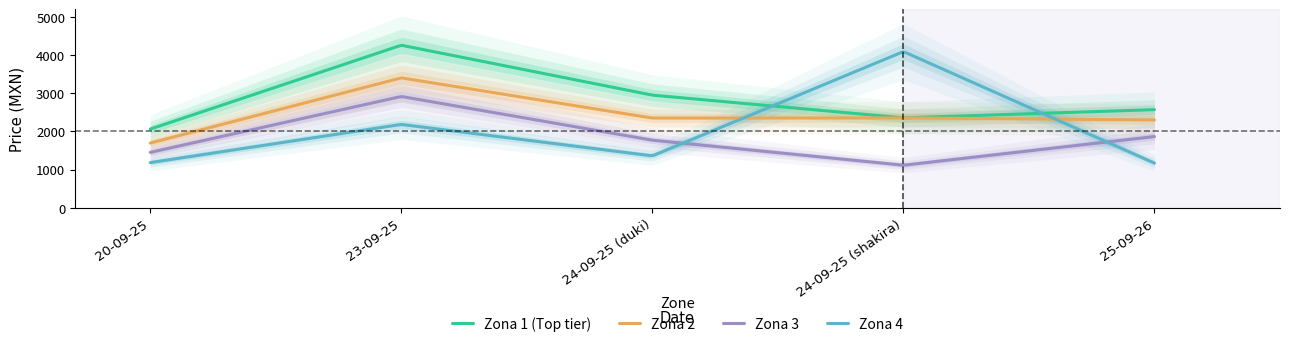

In zona2_precio, how many points are lower than both neighbors (excluding endpoints)?

1